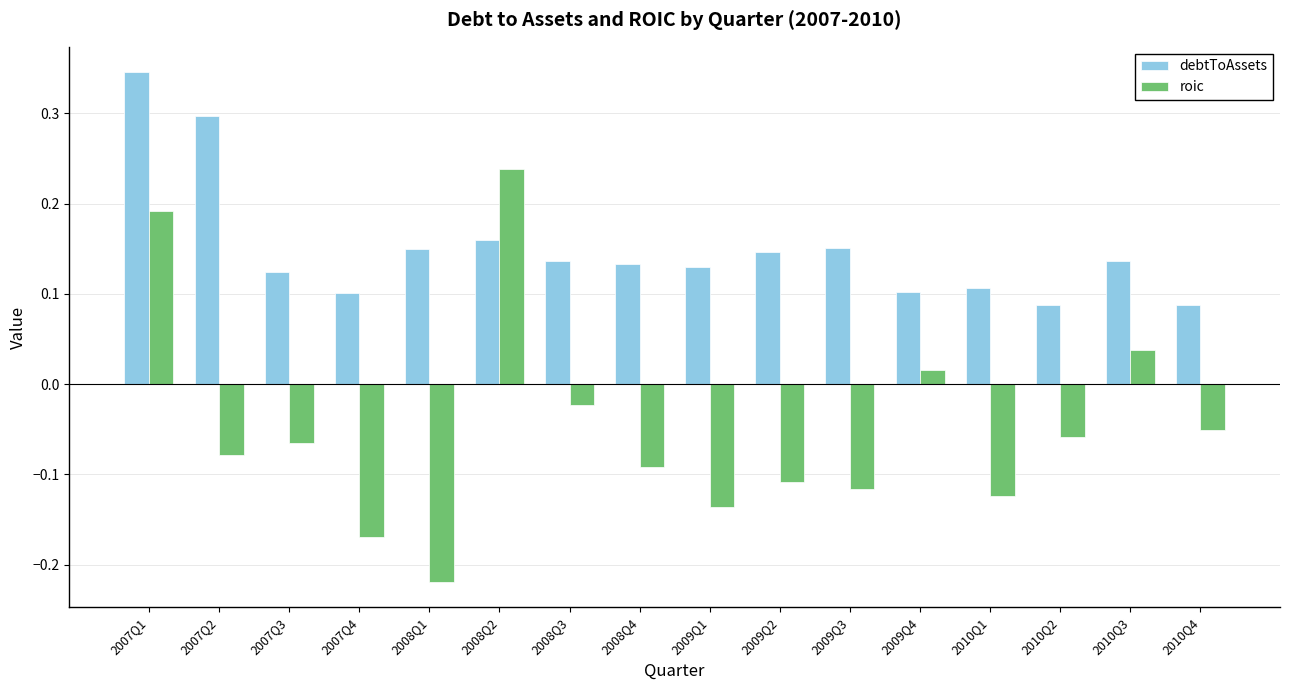

Does the chart contain stacked bars?

No